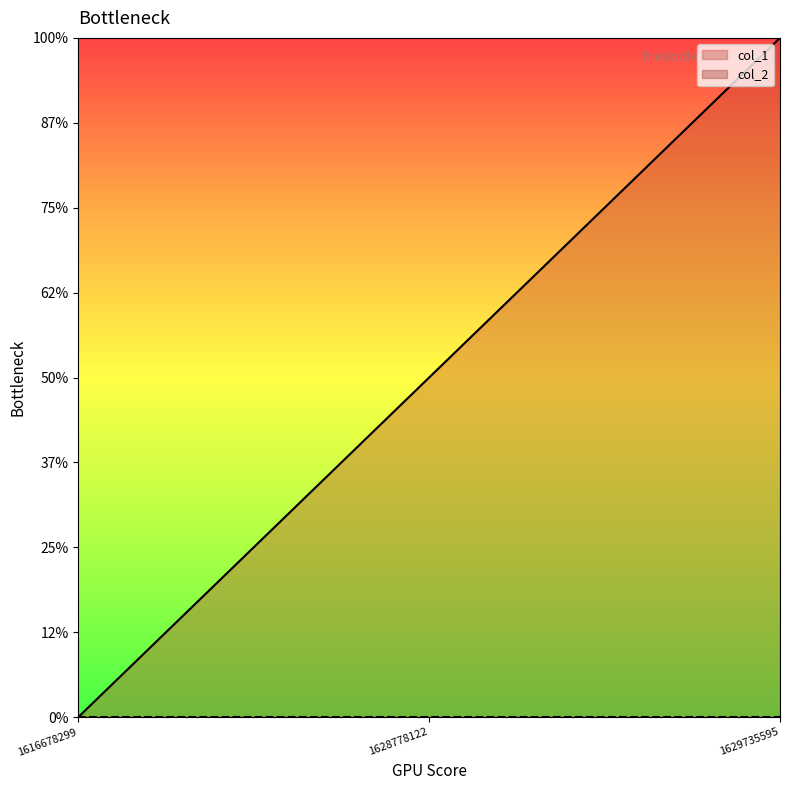

True or false: the data shows 2 at 1629735595.

True